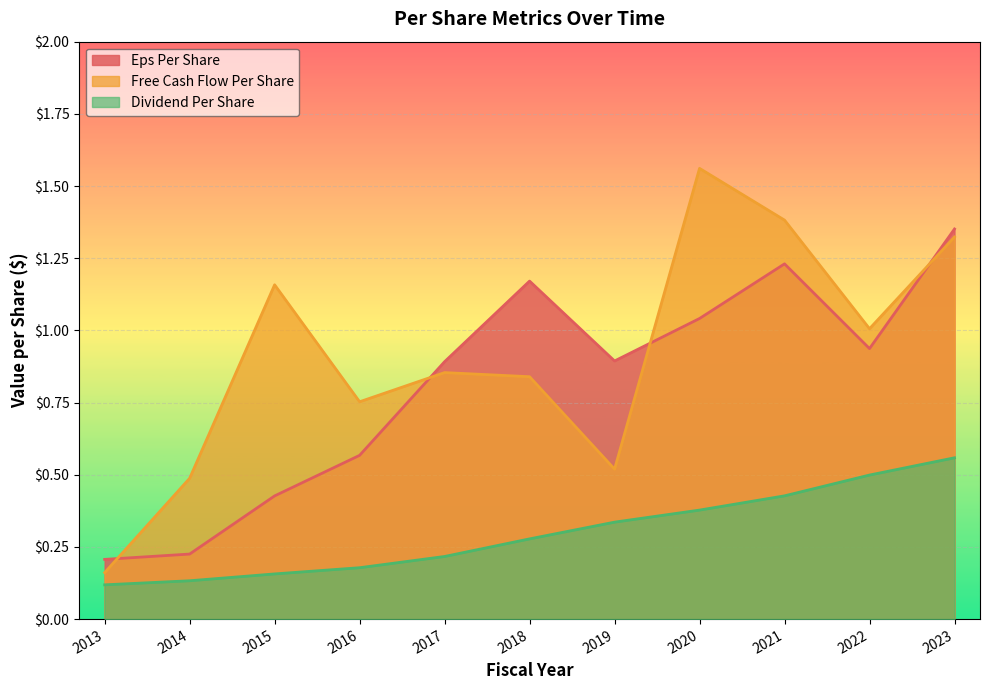

At which category is the sum across all series the highest?

2023